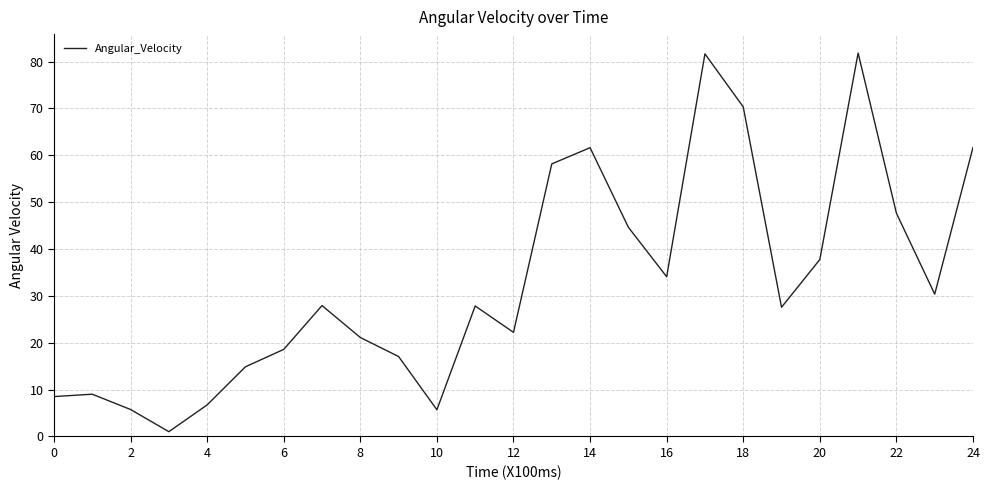

What is the difference between the maximum and minimum values?

80.8